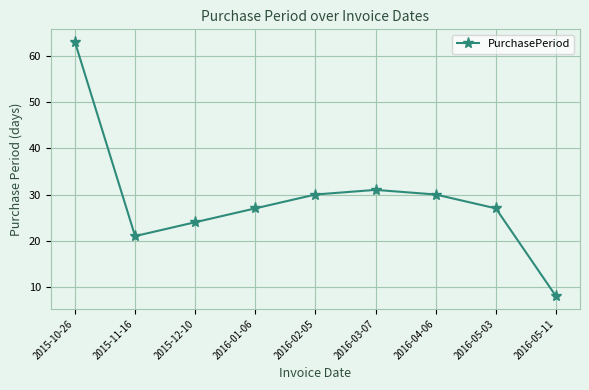

Where does the data first go above 27?

2015-10-26